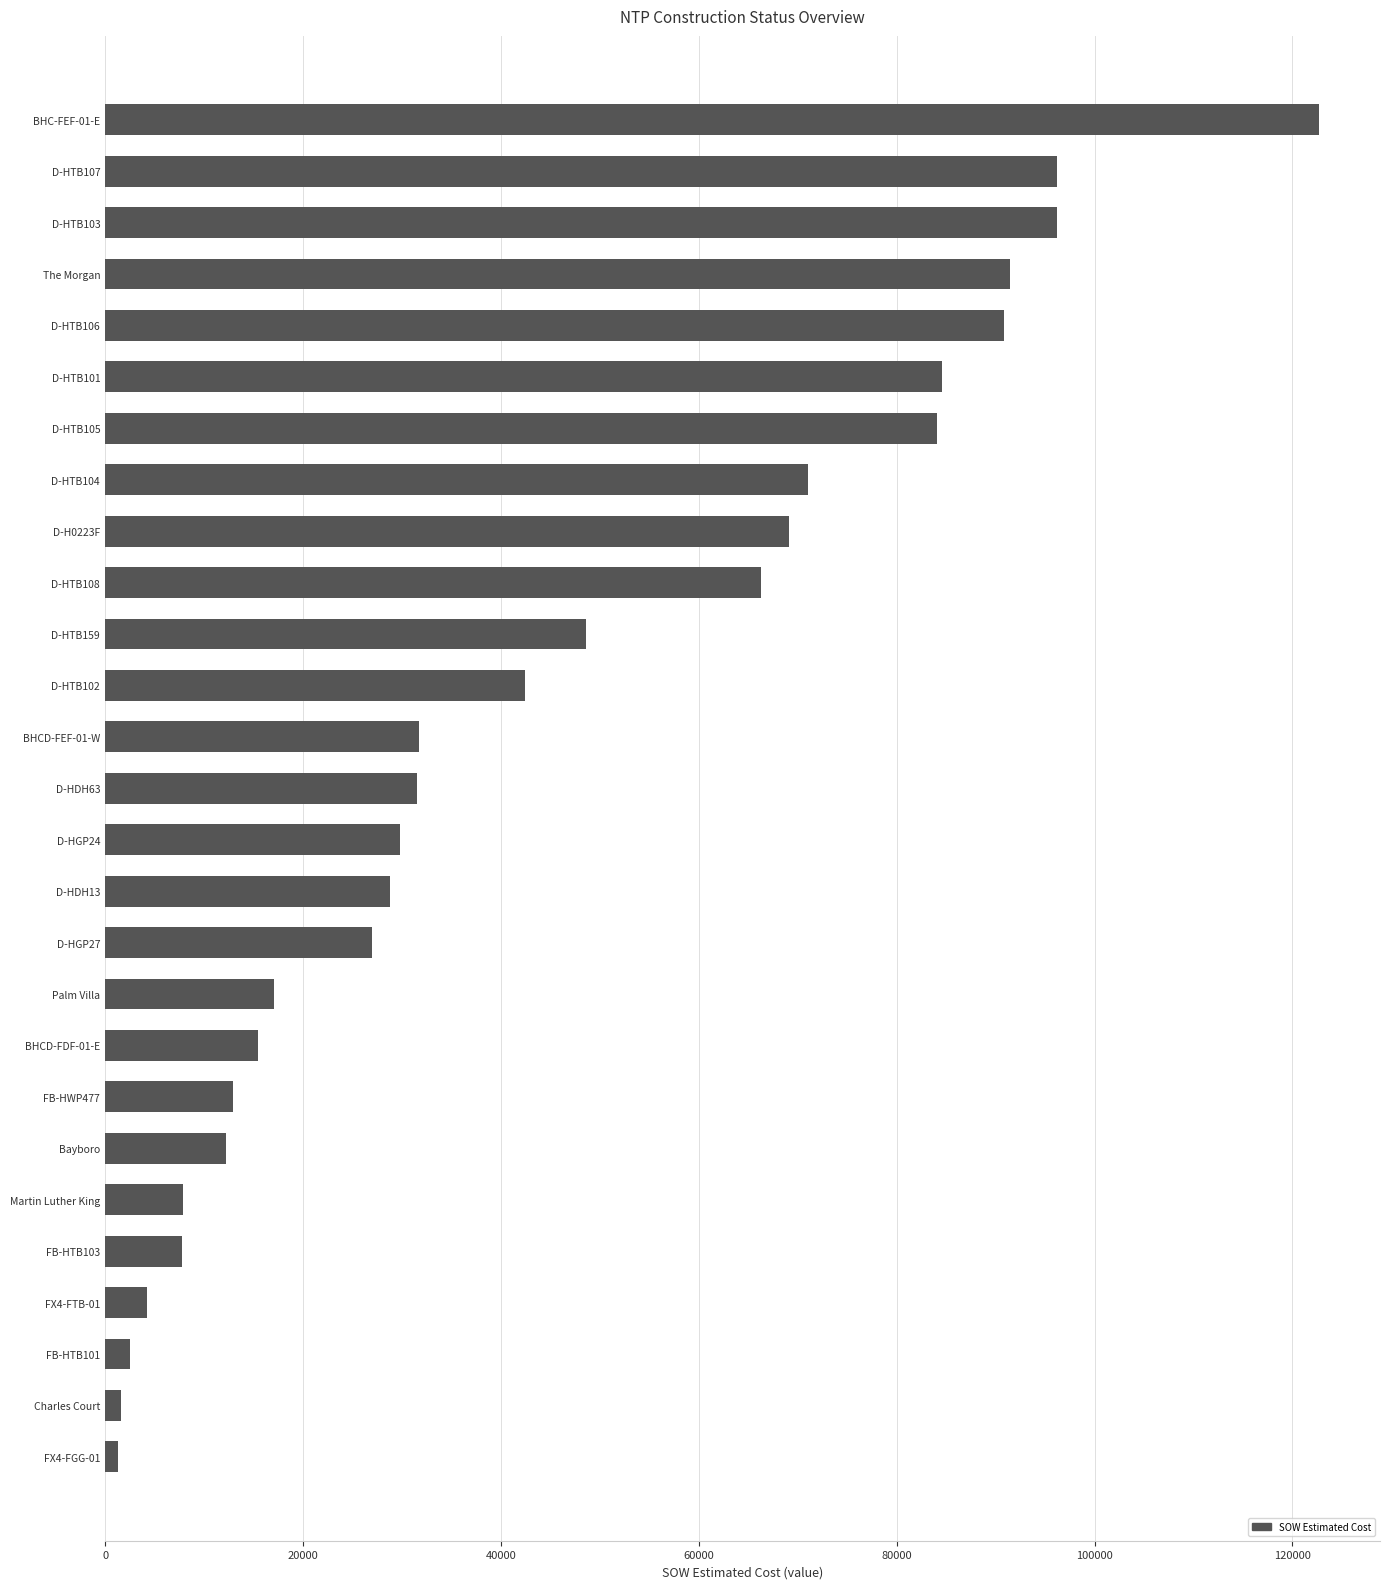

Is it true that the value at D-HTB102 is 10980.8?

False